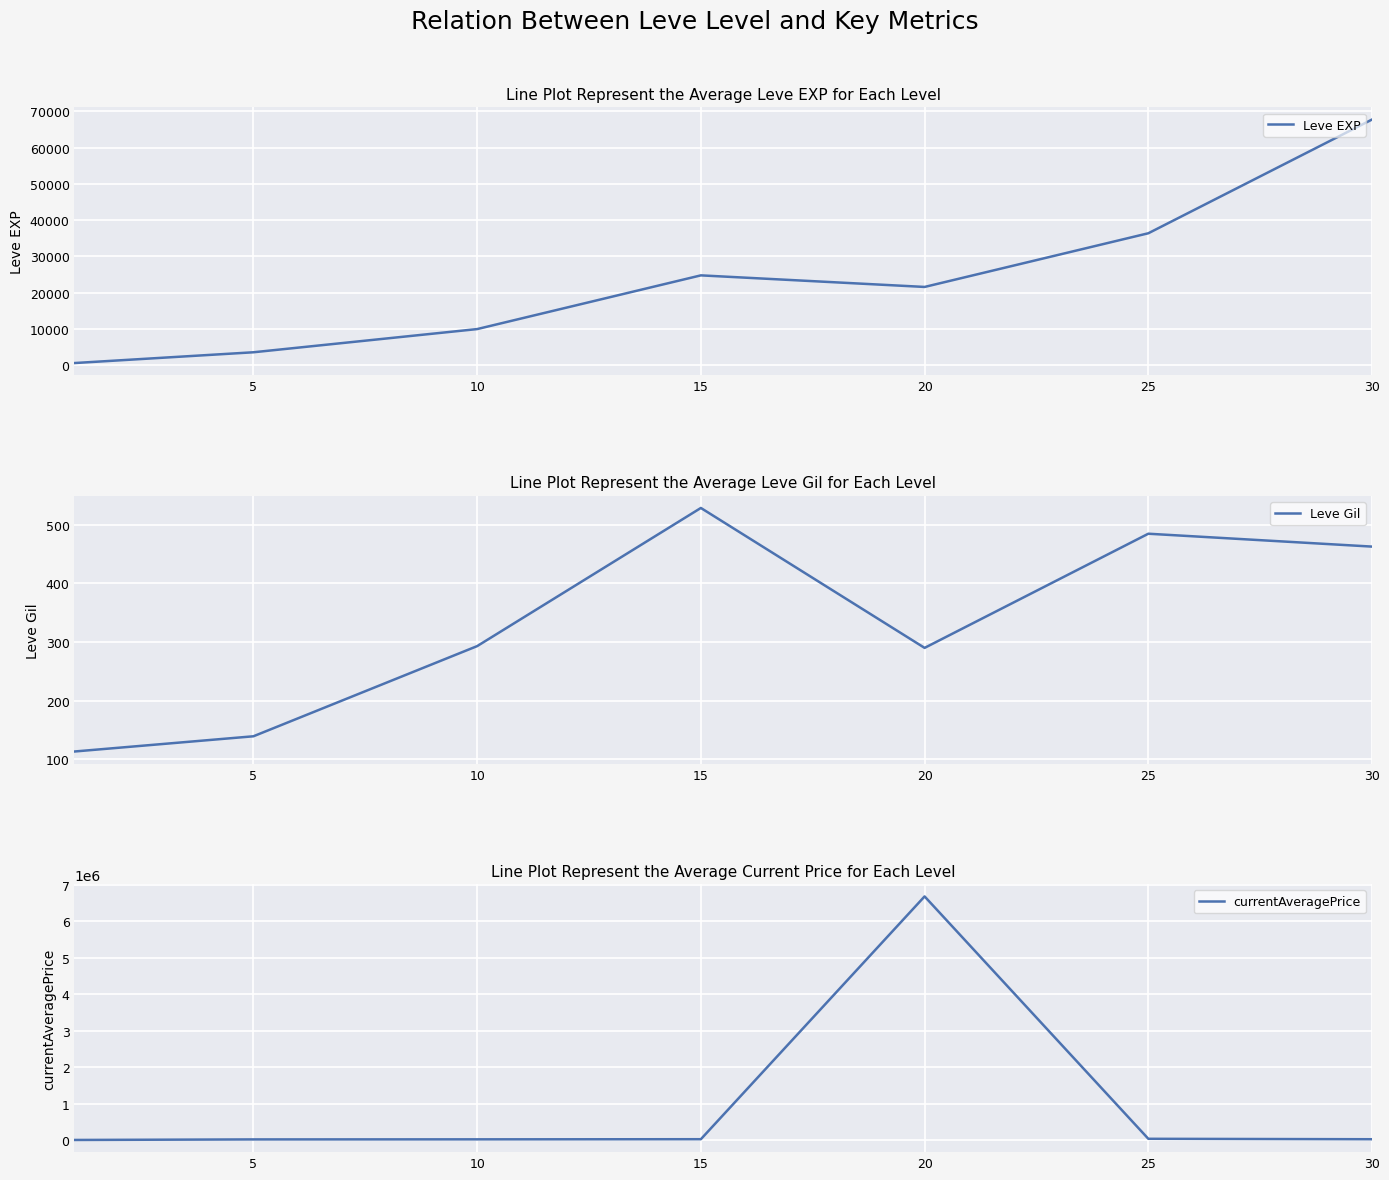

What is the greatest value displayed?

6680666.5